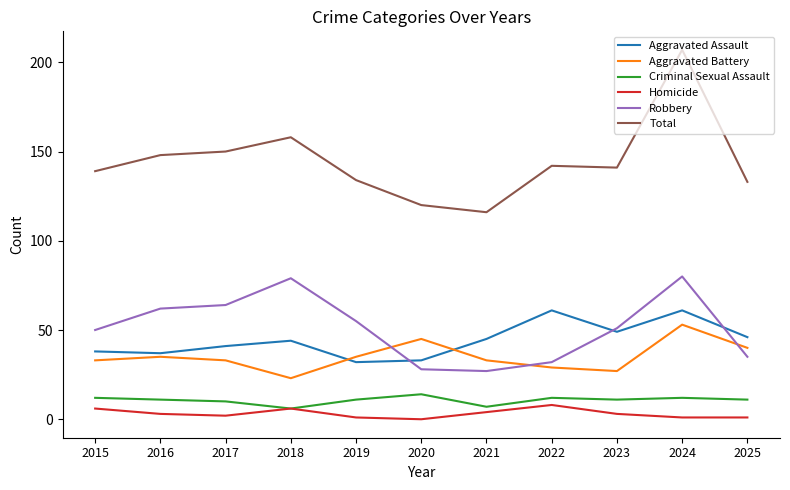

Is the value of Total at 2016 greater than the value of Aggravated Assault at 2019?

Yes